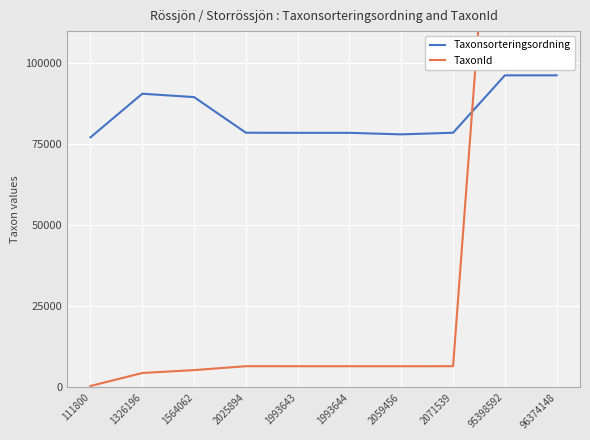

Reading left to right, extract all data points from this chart.

Taxonsorteringsordning: 77177	90653	89611	78603	78569	78569	78098	78596	96334	96334
TaxonId: 353	4364	5260	6464	6458	6458	6453	6462	220787	220787